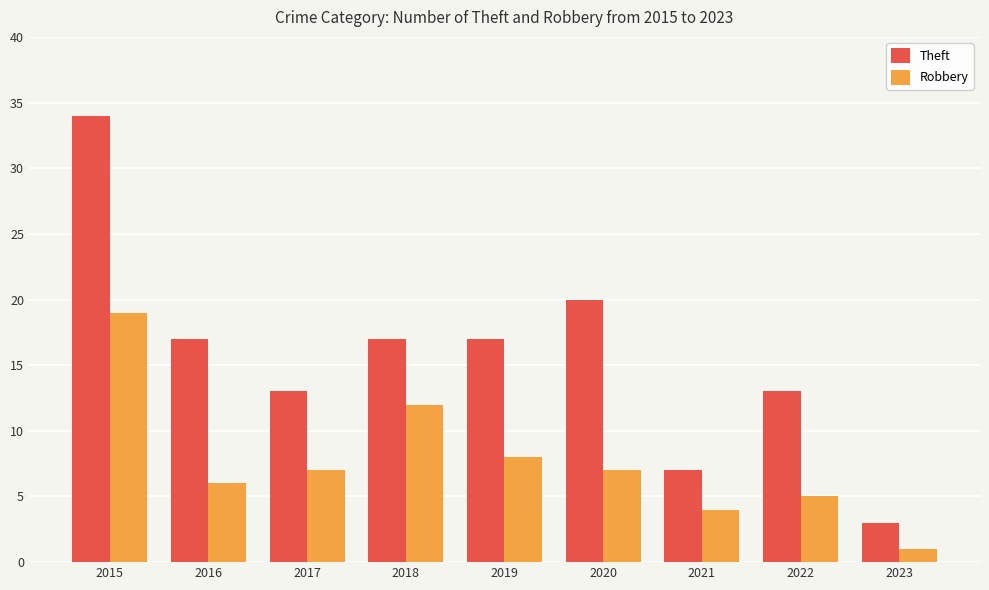

At which category does the chart reach its minimum across all series?

2023